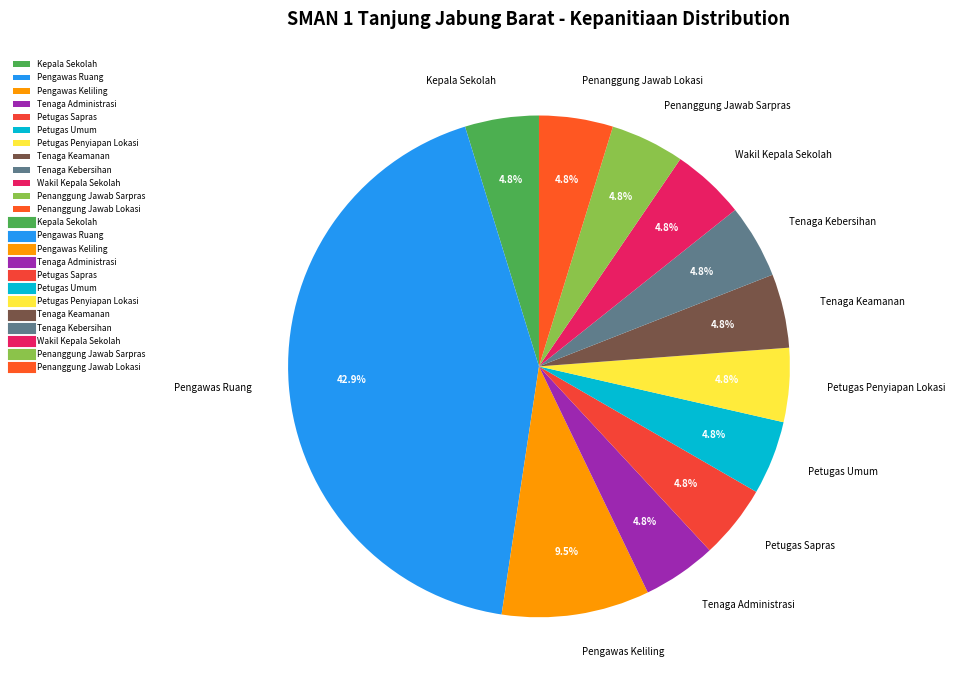

Is there a majority slice in this chart?

No